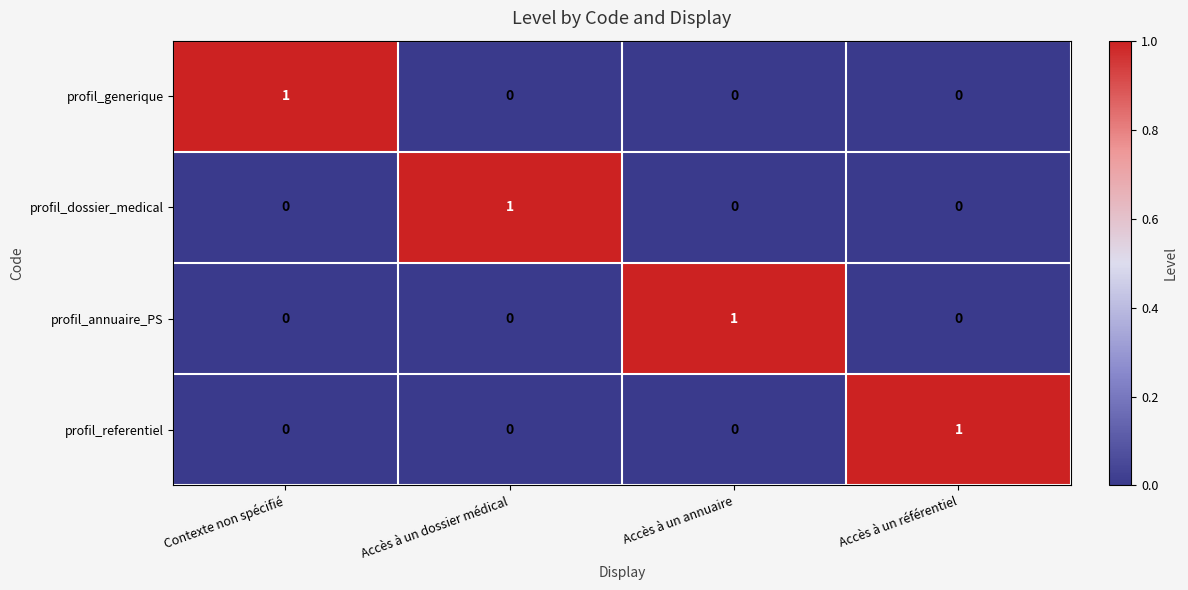

At how many categories does at least one series exceed 0?

4